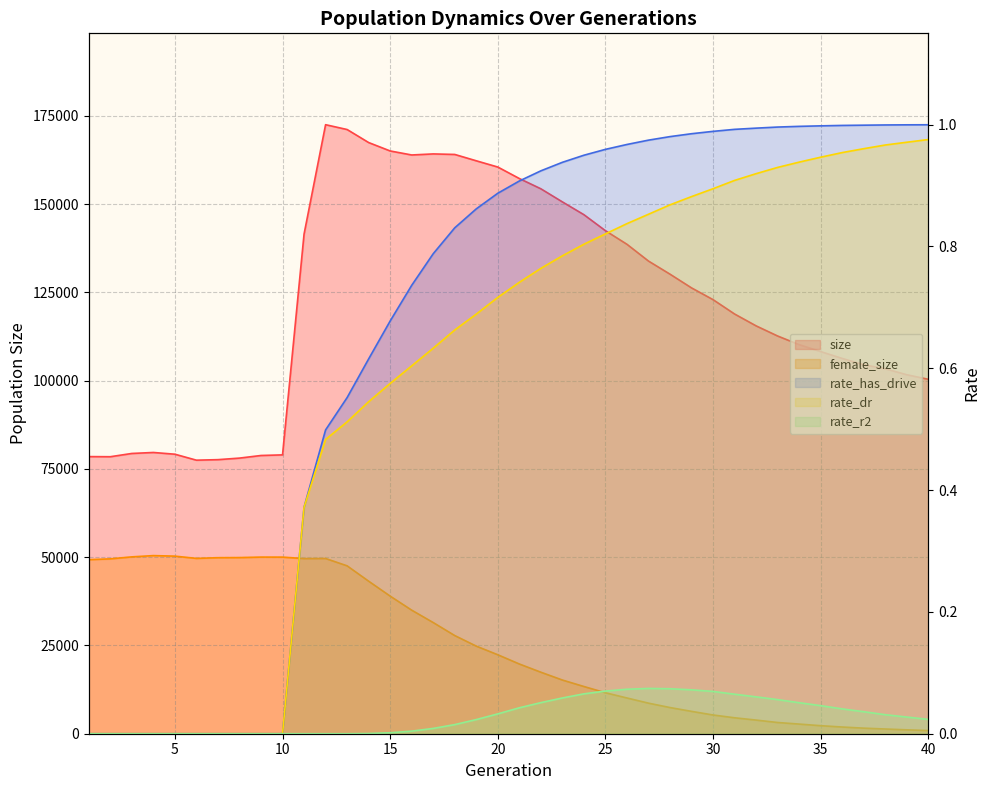

Read the size value at 18.

164051.0